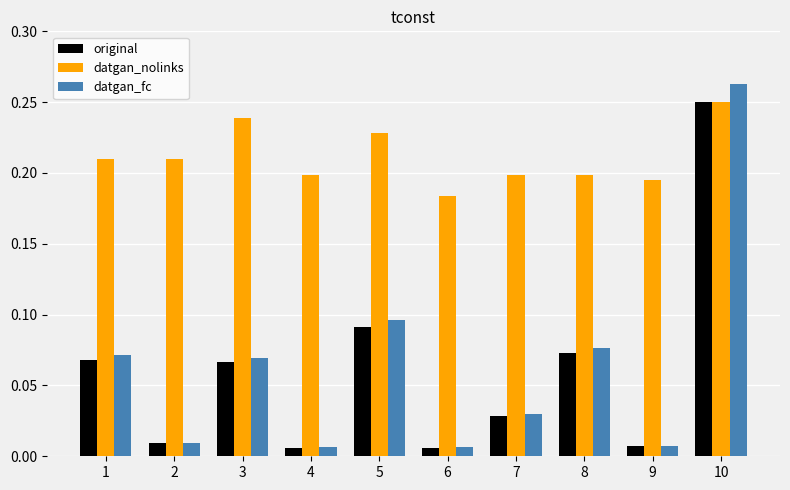

What are all the series names shown in the legend?

original, datgan_nolinks, datgan_fc